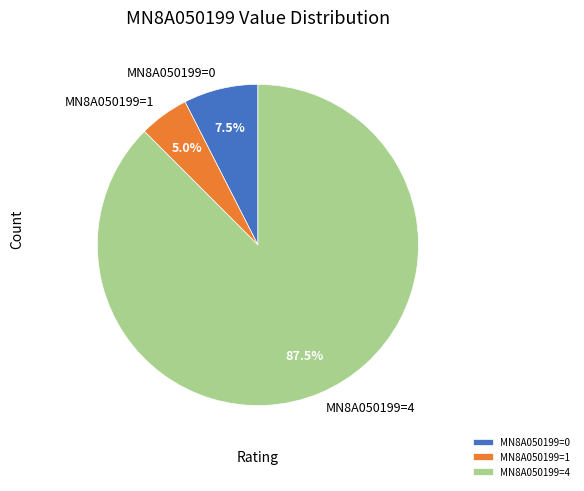

Which category has the smallest portion of the pie?

MN8A050199=1